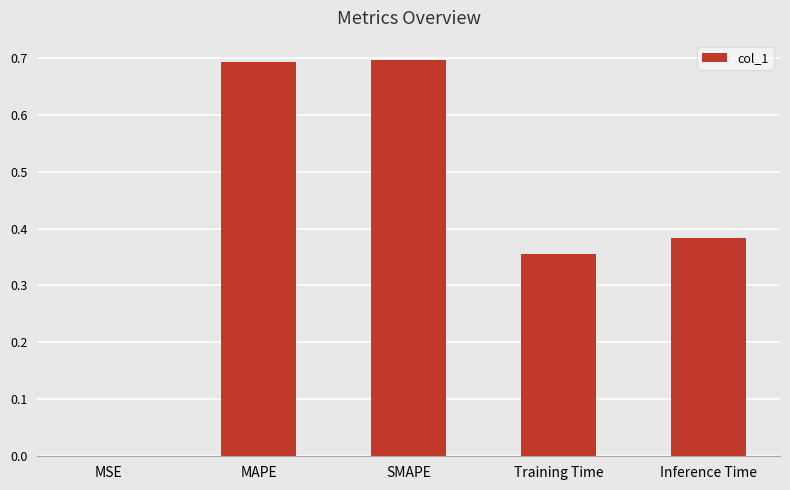

What is the greatest value displayed?

0.7